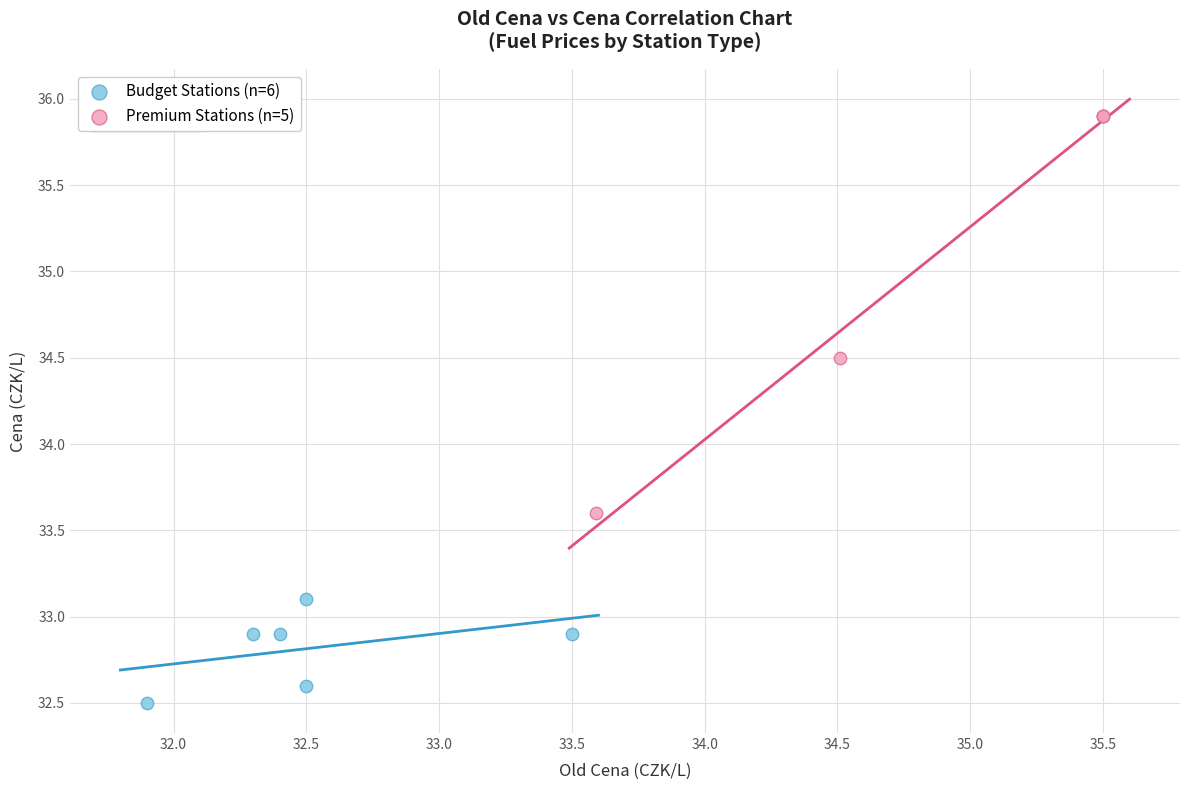

Which series has the largest Y range (max minus min)?

Premium Stations (n=5)